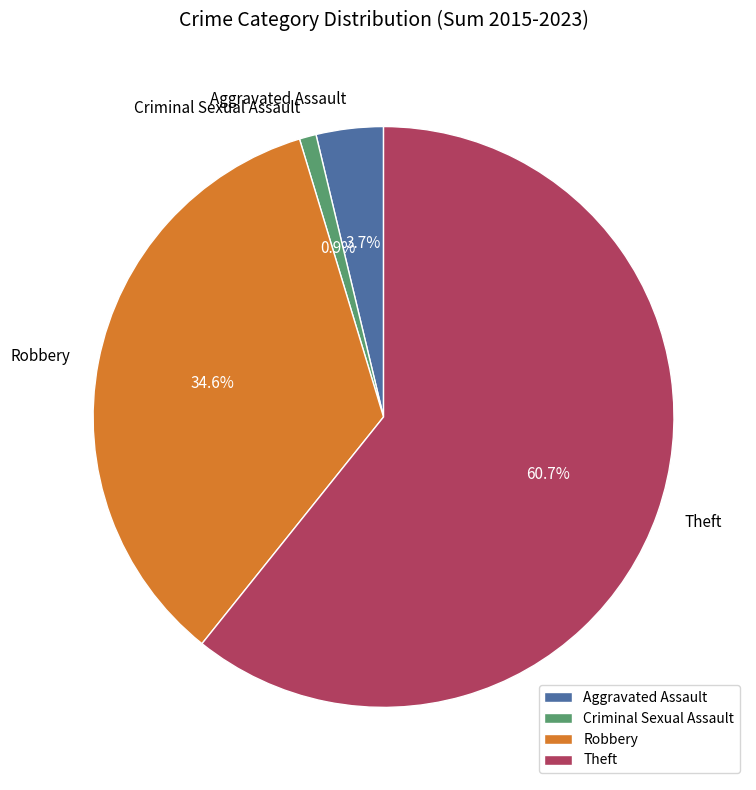

Rank the categories by value from lowest to highest.

Criminal Sexual Assault, Aggravated Assault, Robbery, Theft